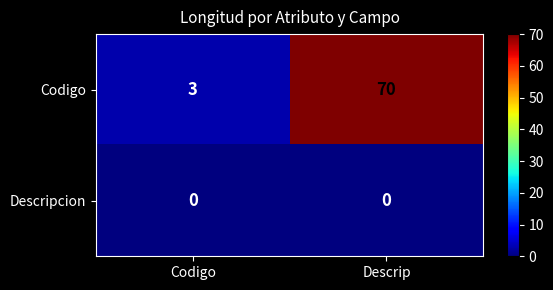

What is the difference between the highest and lowest values at Descrip?

70